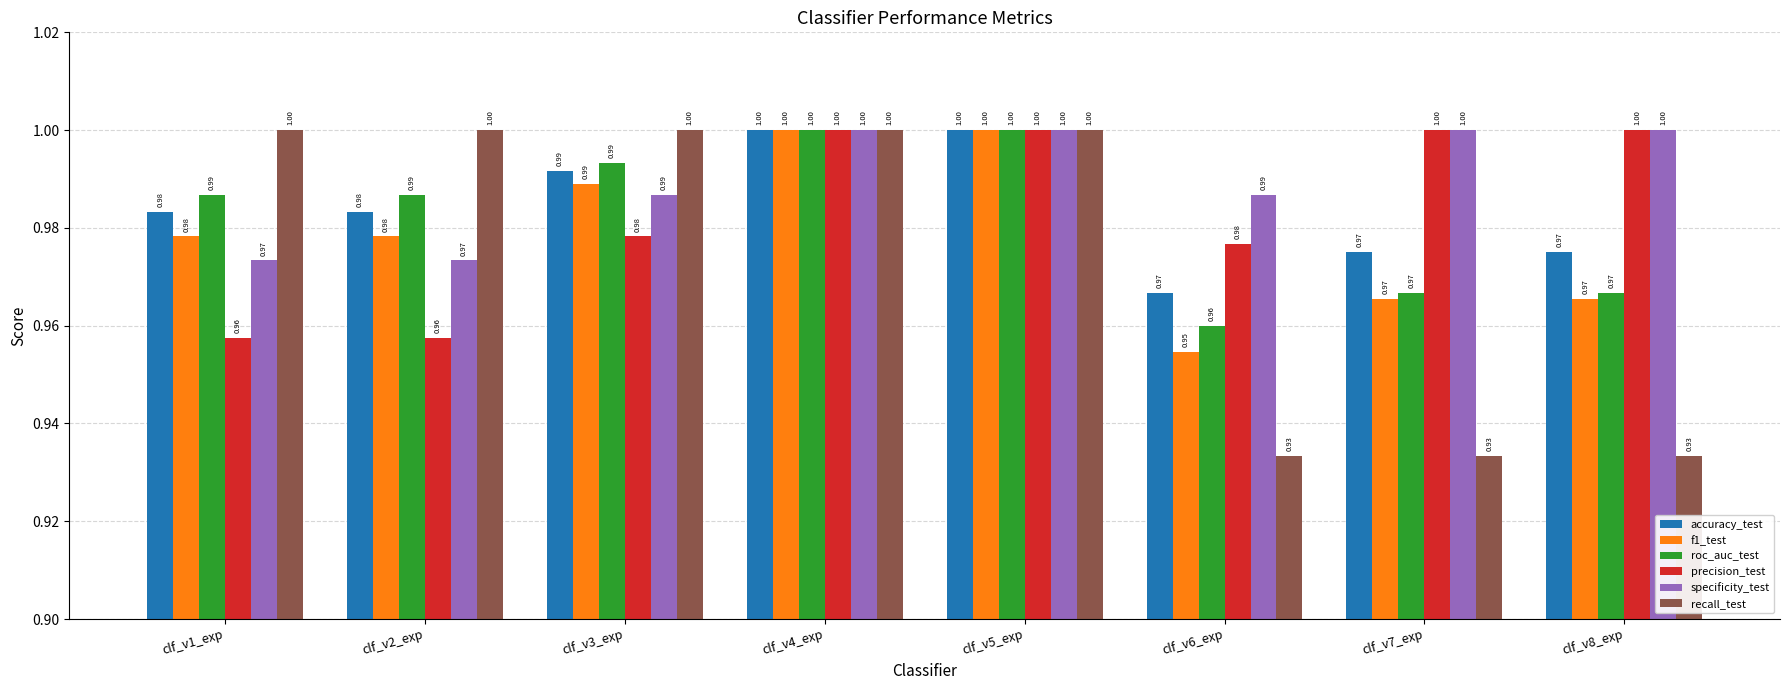

Are the bars grouped side by side (vs. stacked)?

Yes